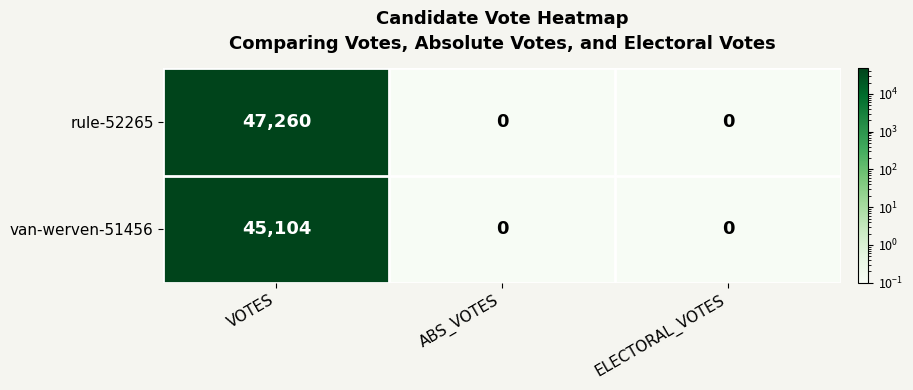

At which category does the chart reach its peak across all series?

VOTES